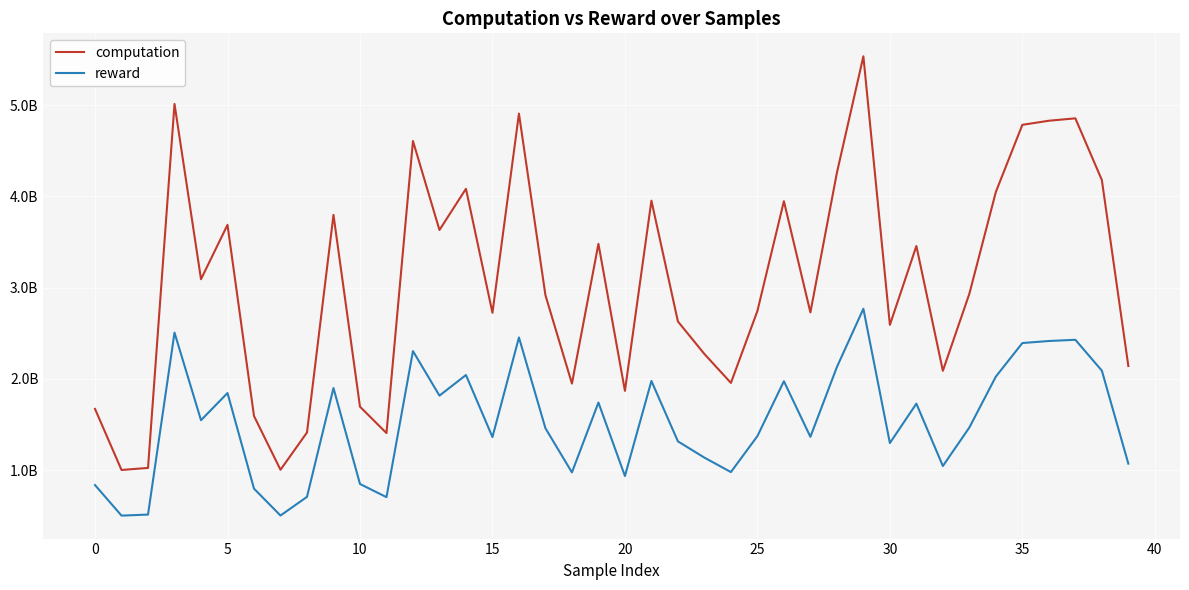

Which category has the highest value across all series?

29